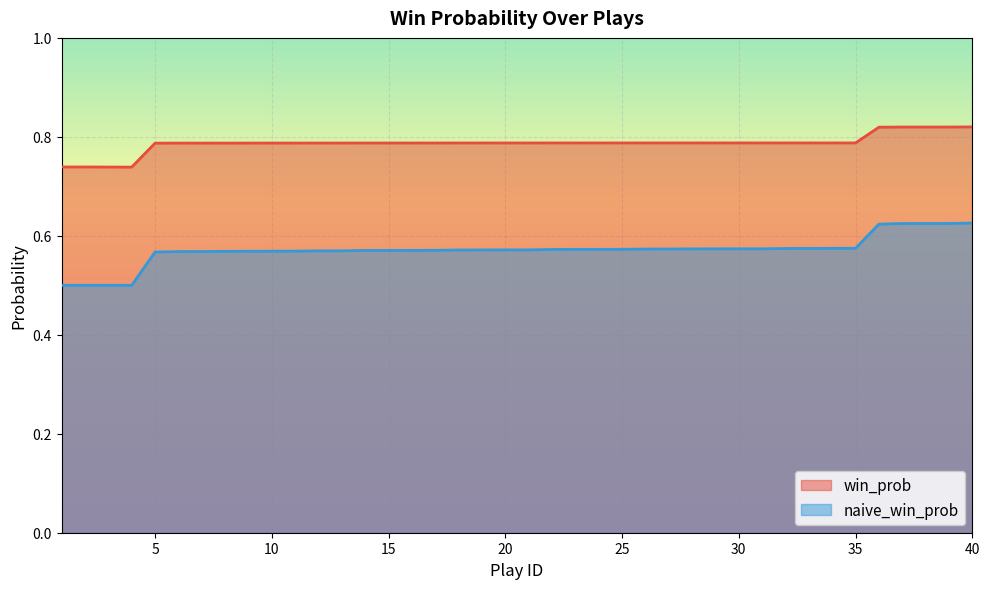

How many lines are shown in the chart?

2